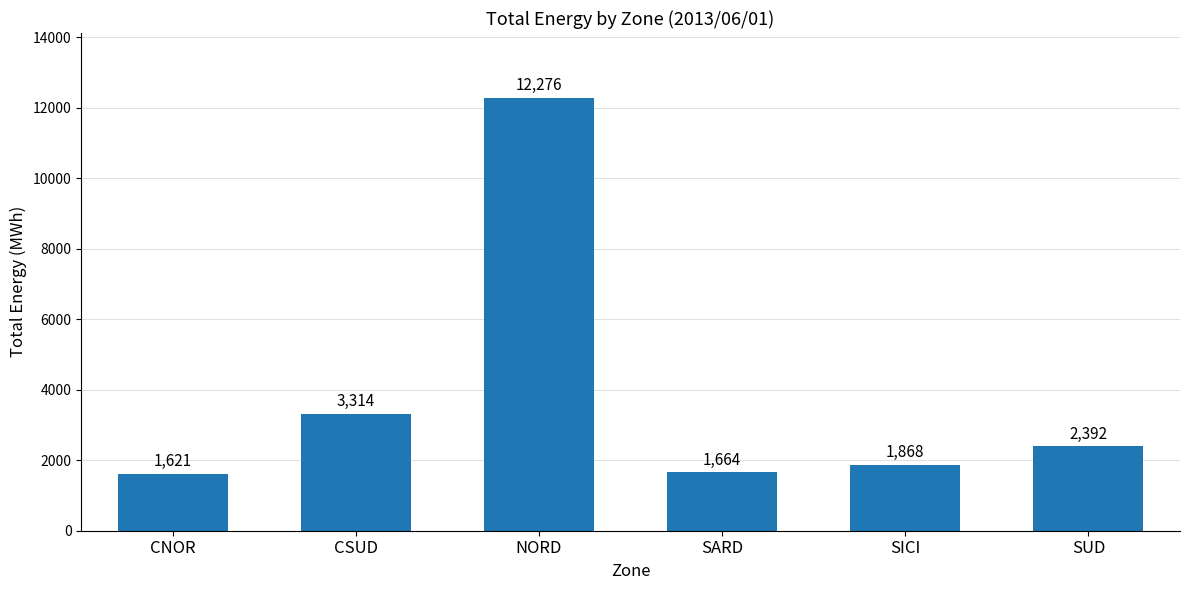

List the labels in order of value, smallest first.

CNOR, SARD, SICI, SUD, CSUD, NORD